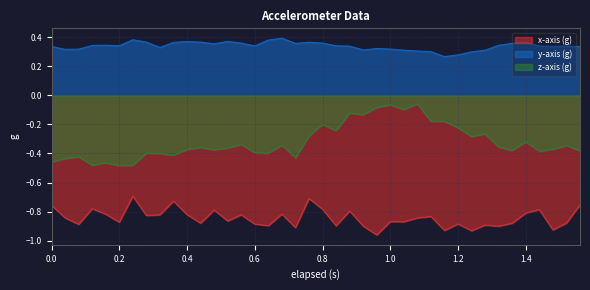

What is the label of the 22nd point from the left?

0.84